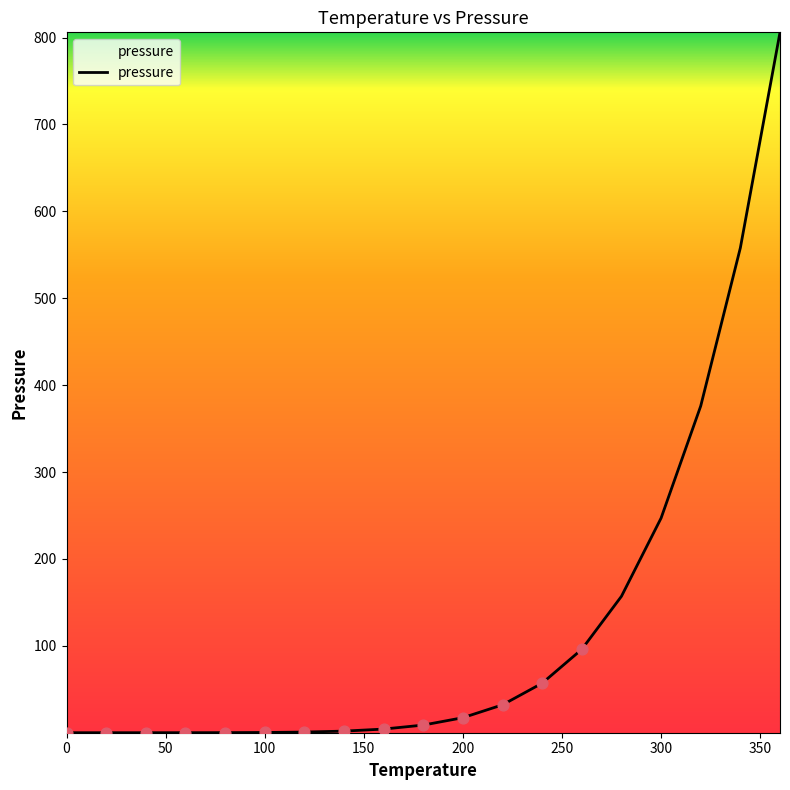

What is the greatest value displayed?

806.0